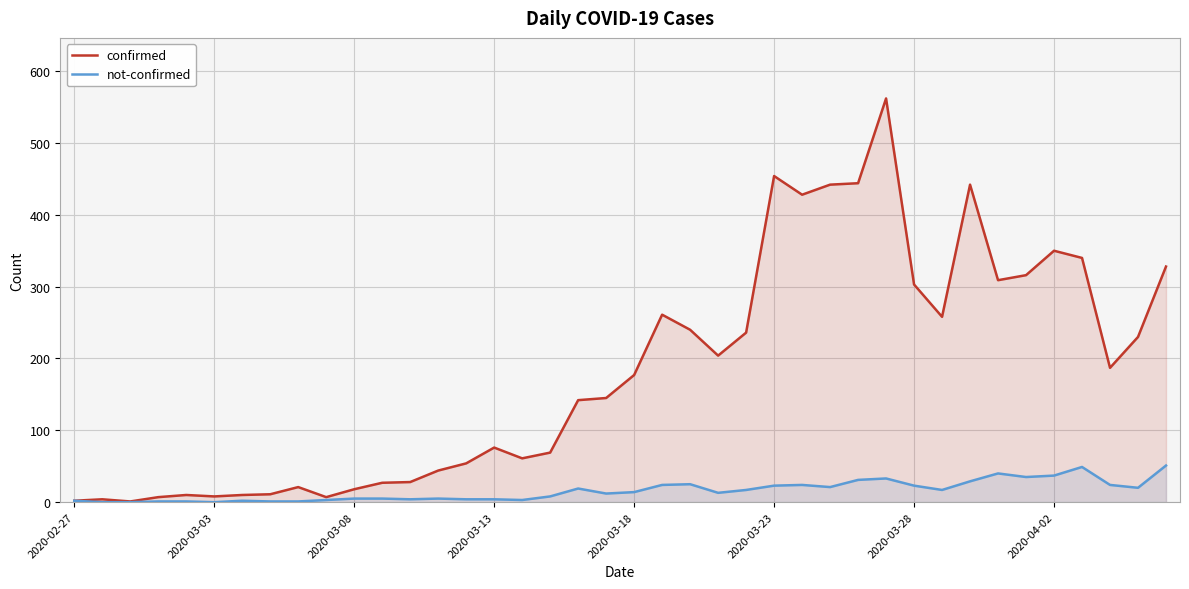

Which series has the largest total across all categories?

confirmed